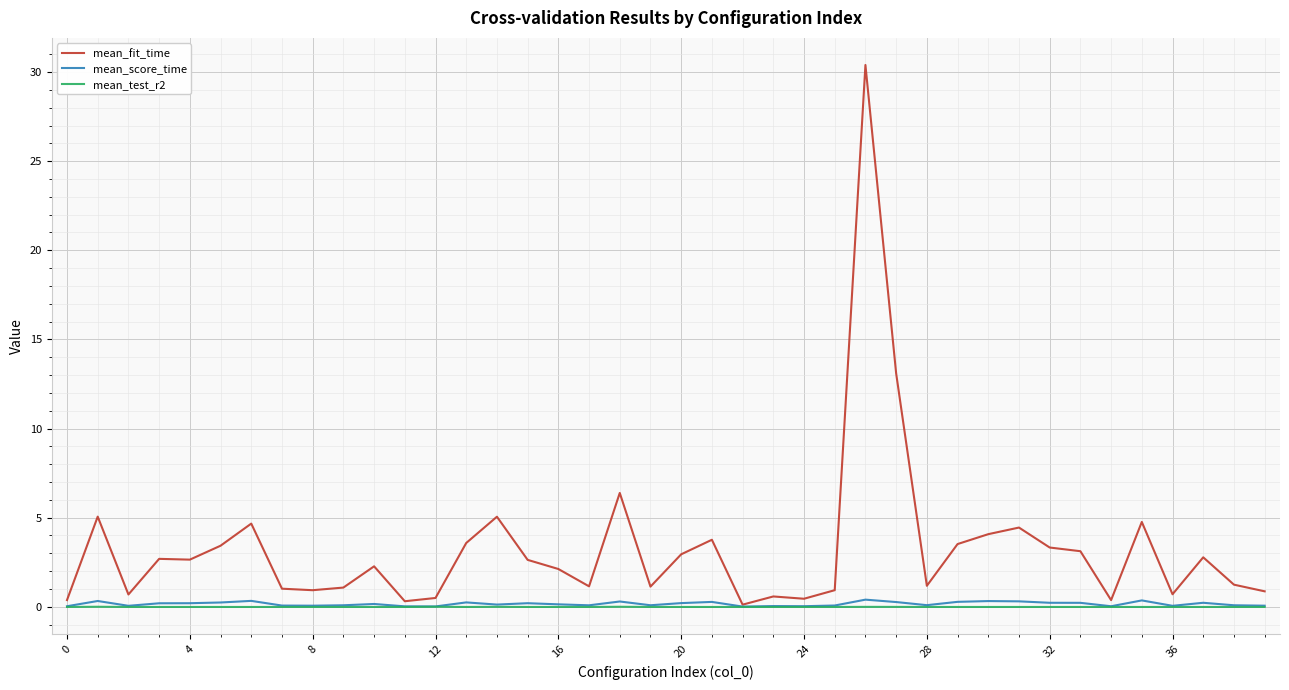

What is the greatest value displayed?

30.4